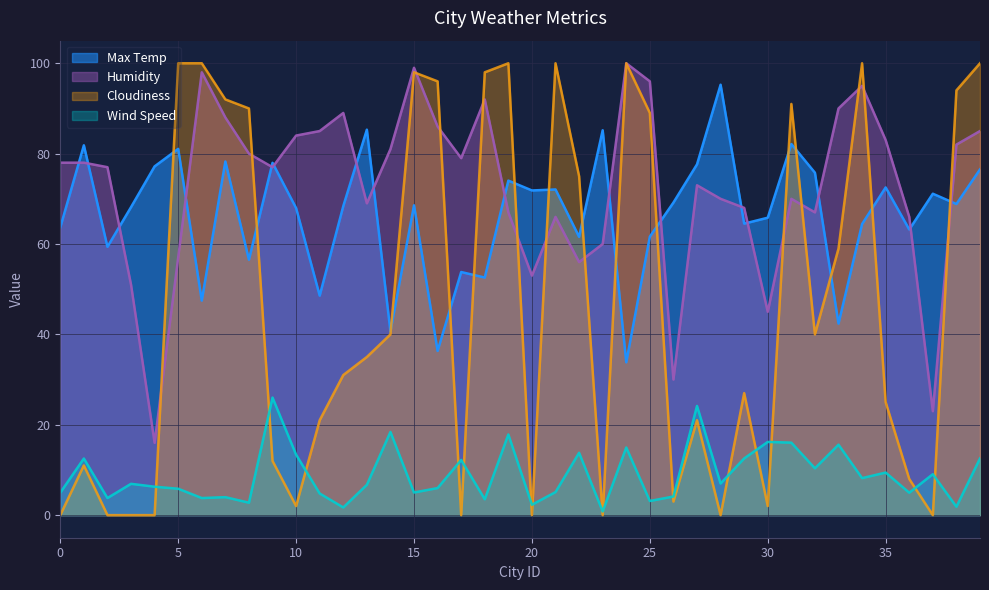

Where do Humidity and Cloudiness first cross each other?

4 and 5